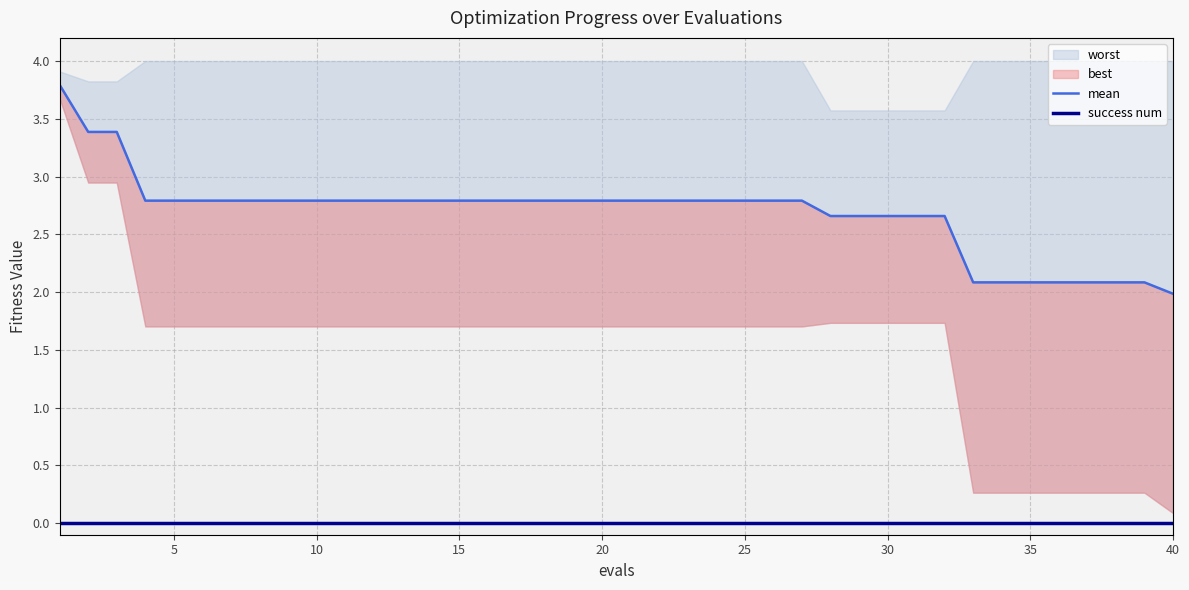

True or false: mean has a value of 1.2 at 15.

False